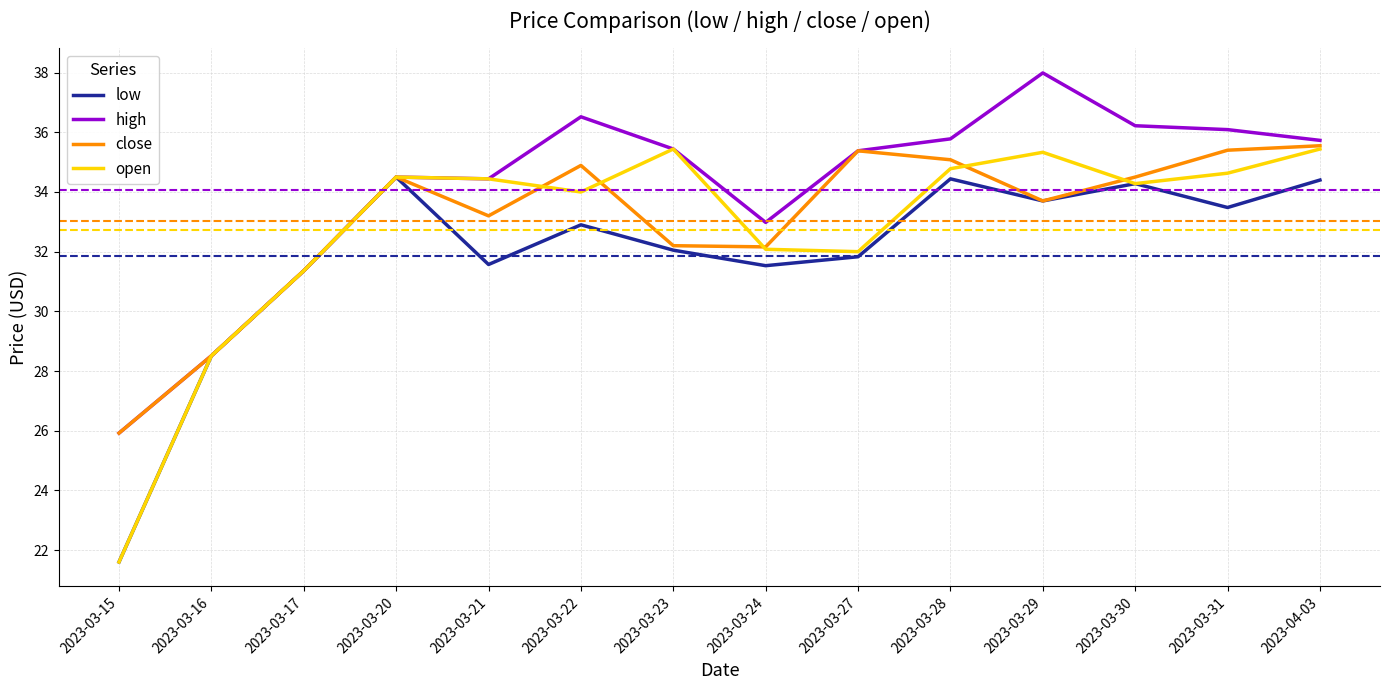

Count the number of categories in the chart.

14